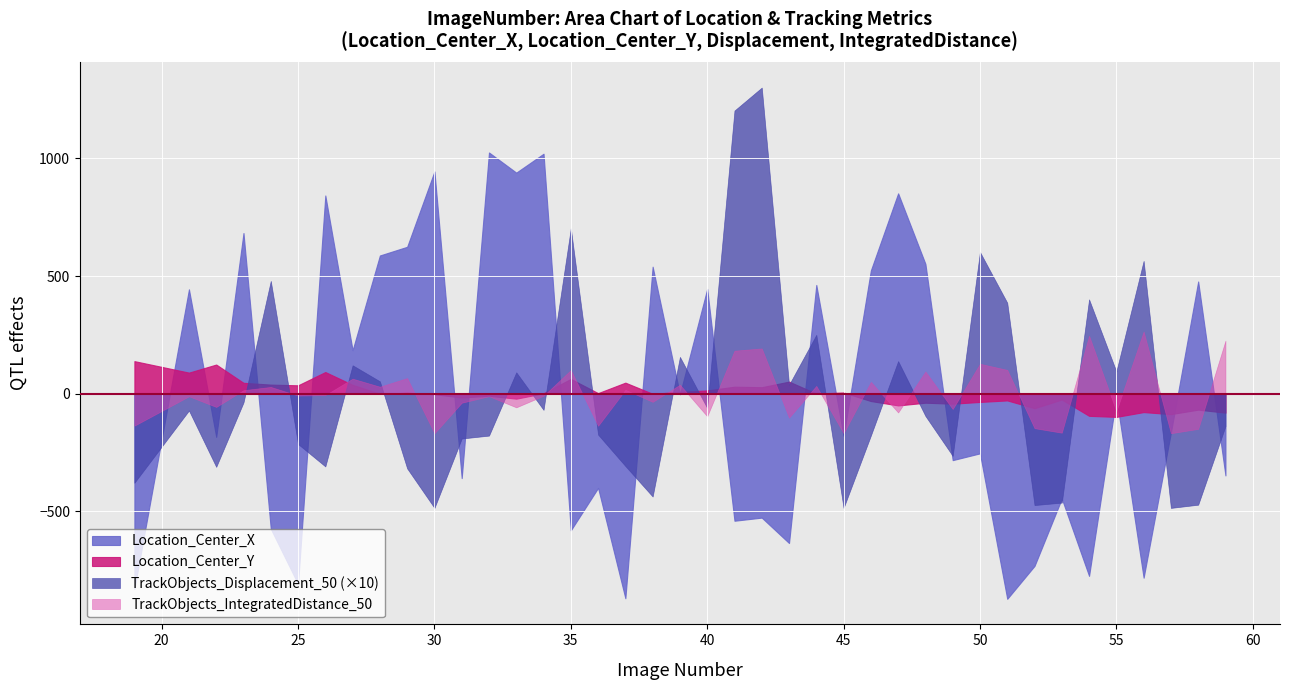

What is the highest value of the Location_Center_X series?

1025.6